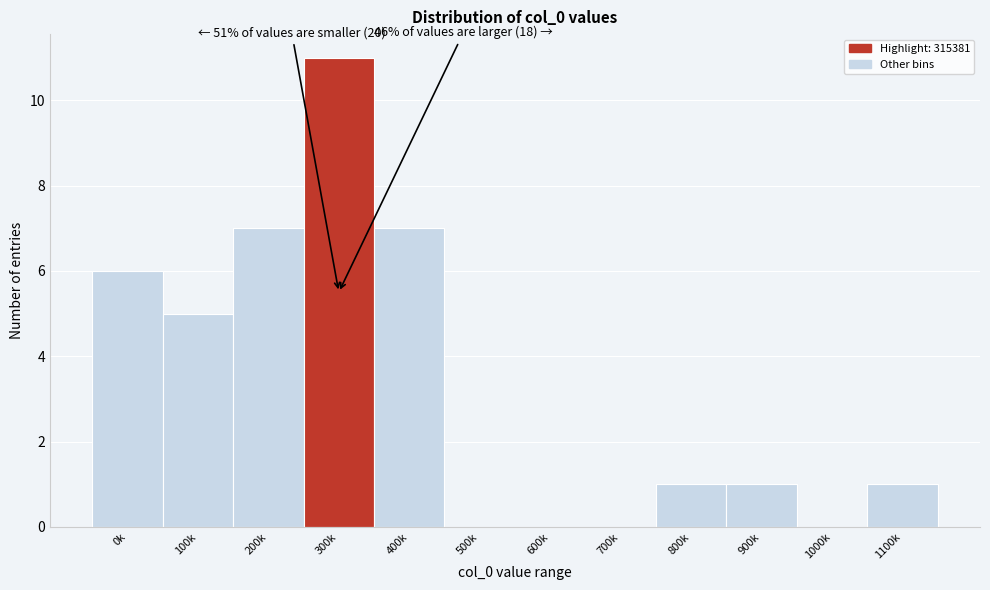

Reading left to right, what are all the values shown in this chart?

0k=6	100k=5	200k=7	300k=11	400k=7	500k=0	600k=0	700k=0	800k=1	900k=1	1000k=0	1100k=1